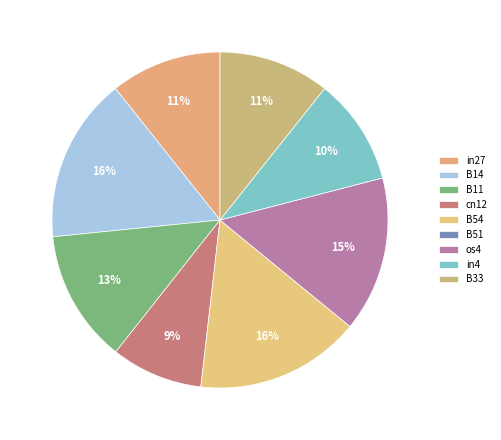

To the nearest percent, what is the difference between the largest and smallest slice percentages?

16%